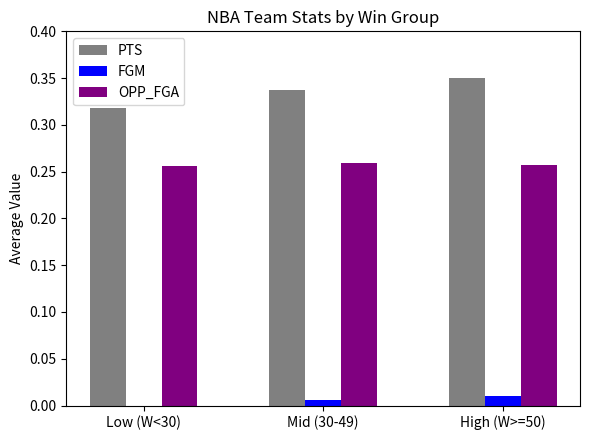

What is the sum of all OPP_FGA values?

0.8